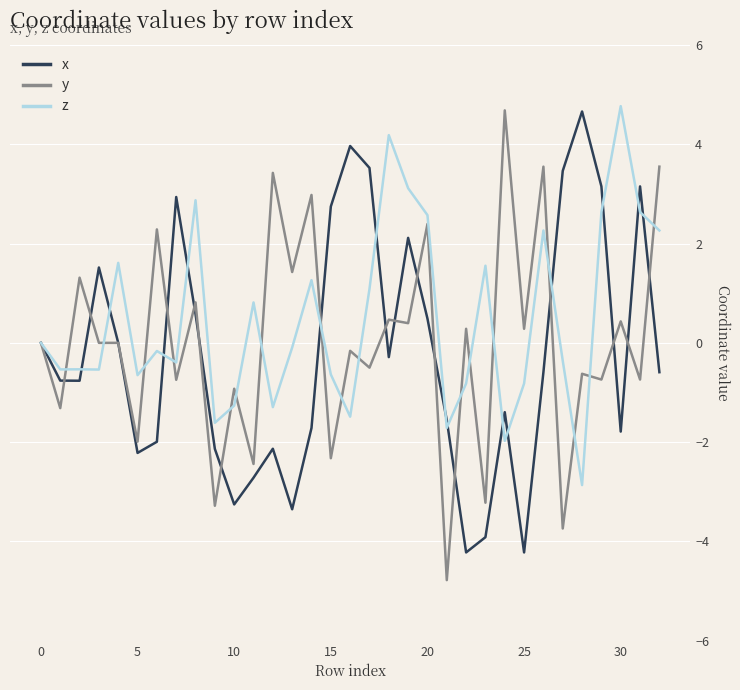

What is the minimum value for x?

-4.2